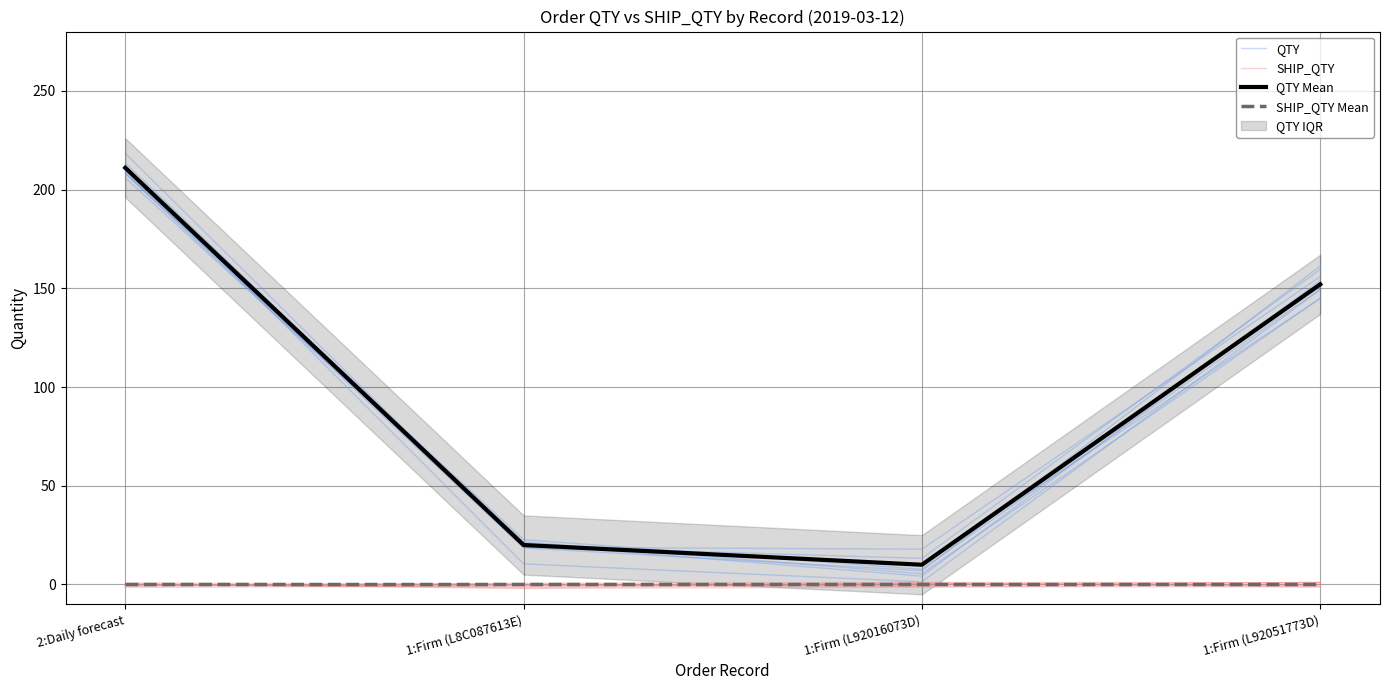

Reading left to right, extract all data points from this chart.

QTY: 213.5	19.3	13.2	159.6
SHIP_QTY: -0.0	-1.1	0.8	-1.2
QTY Mean: 211.0	20.0	10.0	152.0
SHIP_QTY Mean: 0.0	0.0	0.0	0.0